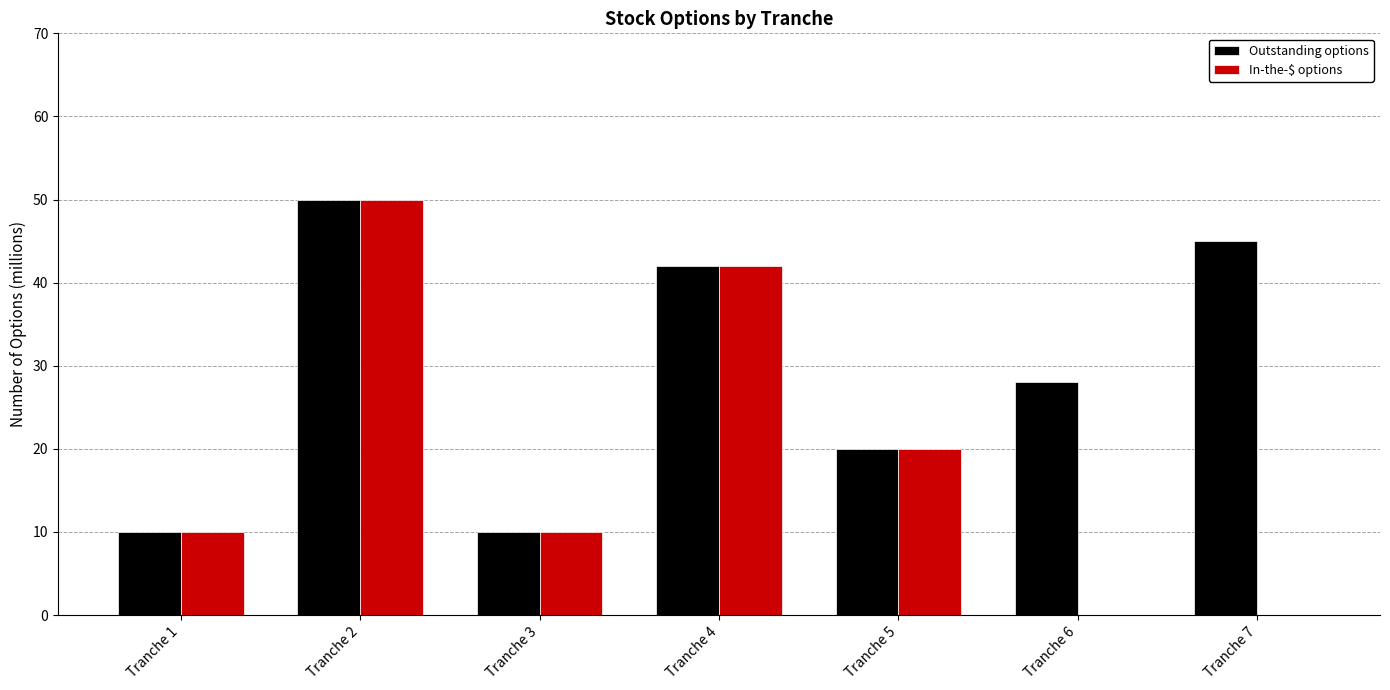

What are all the series names shown in the legend?

Outstanding options, In-the-$ options